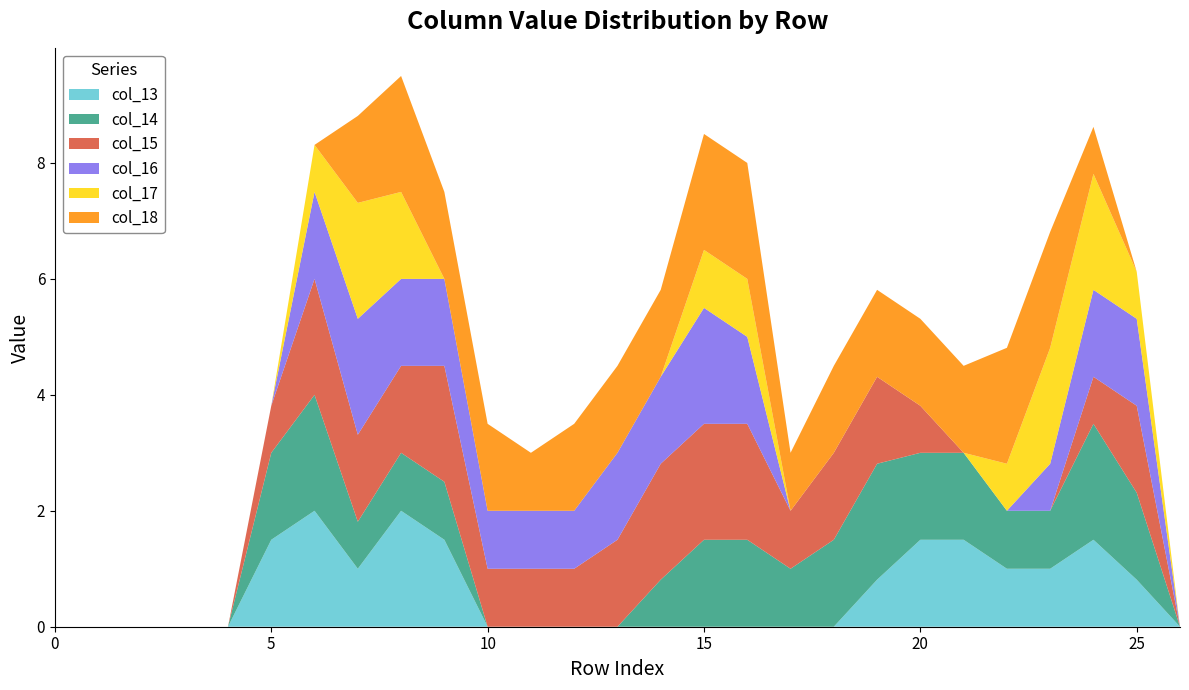

Reading left to right, what are all the values shown in this chart?

col_13: 0=0.0	1=0.0	2=0.0	3=0.0	4=0.0	5=1.5	6=2.0	7=1.0	8=2.0	9=1.5	10=0.0	11=0.0	12=0.0	13=0.0	14=0.0	15=0.0	16=0.0	17=0.0	18=0.0	19=0.8	20=1.5	21=1.5	22=1.0	23=1.0	24=1.5	25=0.8	26=0.0
col_14: 0=0.0	1=0.0	2=0.0	3=0.0	4=0.0	5=1.5	6=2.0	7=0.8	8=1.0	9=1.0	10=0.0	11=0.0	12=0.0	13=0.0	14=0.8	15=1.5	16=1.5	17=1.0	18=1.5	19=2.0	20=1.5	21=1.5	22=1.0	23=1.0	24=2.0	25=1.5	26=0.0
col_15: 0=0.0	1=0.0	2=0.0	3=0.0	4=0.0	5=0.8	6=2.0	7=1.5	8=1.5	9=2.0	10=1.0	11=1.0	12=1.0	13=1.5	14=2.0	15=2.0	16=2.0	17=1.0	18=1.5	19=1.5	20=0.8	21=0.0	22=0.0	23=0.0	24=0.8	25=1.5	26=0.0
col_16: 0=0.0	1=0.0	2=0.0	3=0.0	4=0.0	5=0.0	6=1.5	7=2.0	8=1.5	9=1.5	10=1.0	11=1.0	12=1.0	13=1.5	14=1.5	15=2.0	16=1.5	17=0.0	18=0.0	19=0.0	20=0.0	21=0.0	22=0.0	23=0.8	24=1.5	25=1.5	26=0.0
col_17: 0=0.0	1=0.0	2=0.0	3=0.0	4=0.0	5=0.0	6=0.8	7=2.0	8=1.5	9=0.0	10=0.0	11=0.0	12=0.0	13=0.0	14=0.0	15=1.0	16=1.0	17=0.0	18=0.0	19=0.0	20=0.0	21=0.0	22=0.8	23=2.0	24=2.0	25=0.8	26=0.0
col_18: 0=0.0	1=0.0	2=0.0	3=0.0	4=0.0	5=0.0	6=0.0	7=1.5	8=2.0	9=1.5	10=1.5	11=1.0	12=1.5	13=1.5	14=1.5	15=2.0	16=2.0	17=1.0	18=1.5	19=1.5	20=1.5	21=1.5	22=2.0	23=2.0	24=0.8	25=0.0	26=0.0